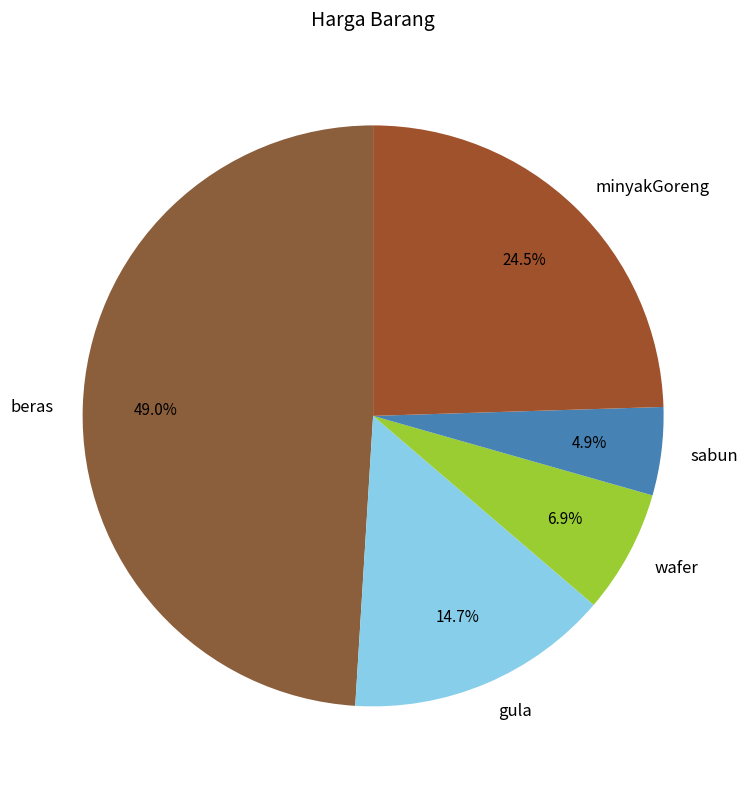

Is it true that wafer is 17% of the pie?

False